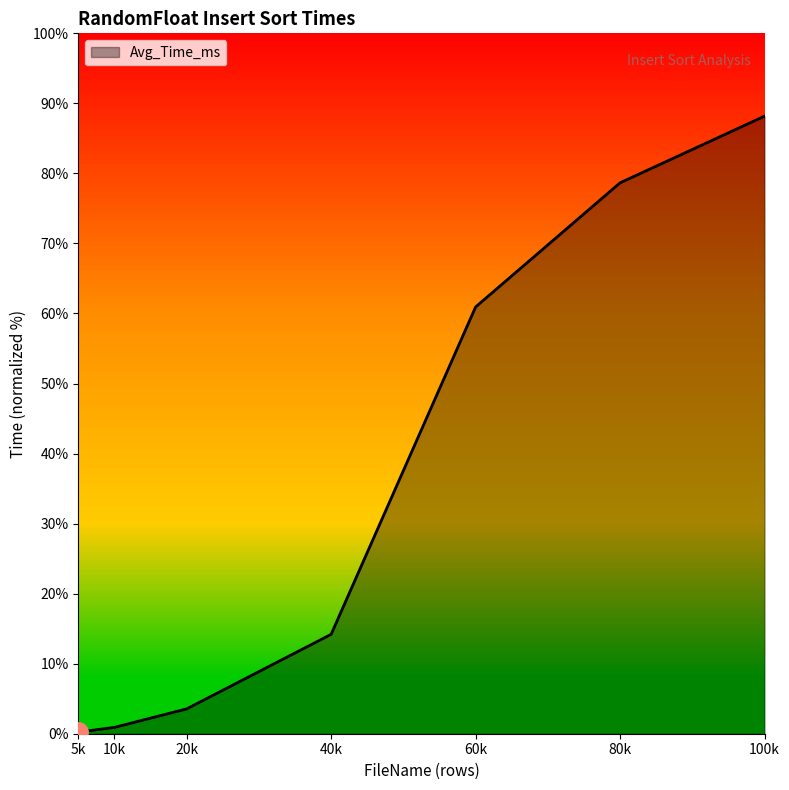

Is this an area chart (filled region under the line)?

Yes